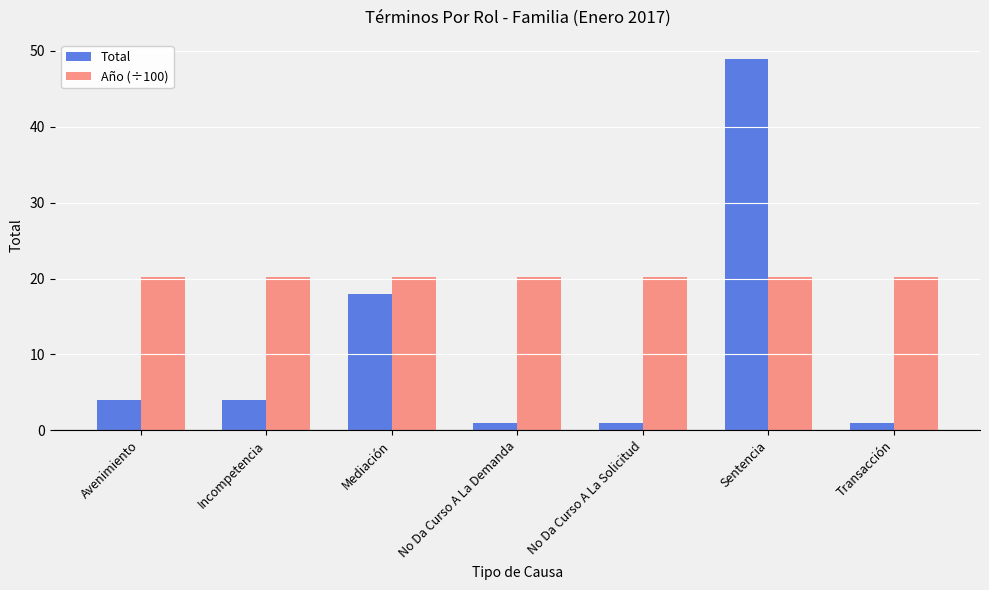

Rank the series by their average value, from lowest to highest.

Total, Año (÷100)